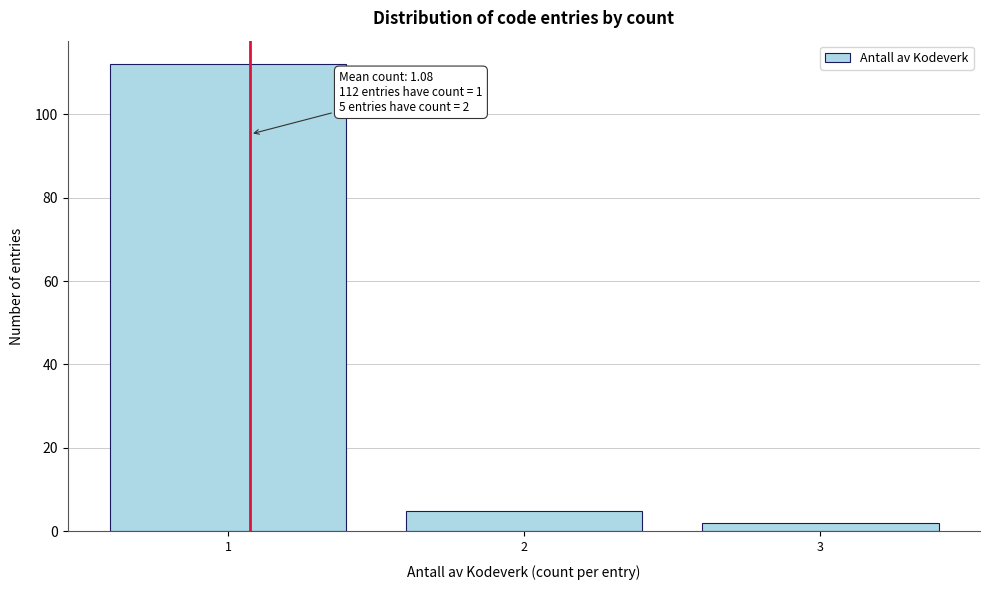

Reading right to left, extract all data points from this chart.

3=2	2=5	1=112